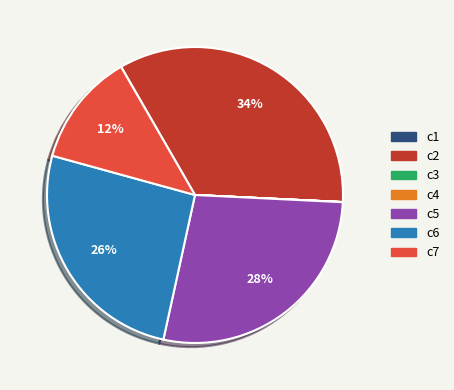

What is the ratio of the value at c2 to the value at c5?

1.2